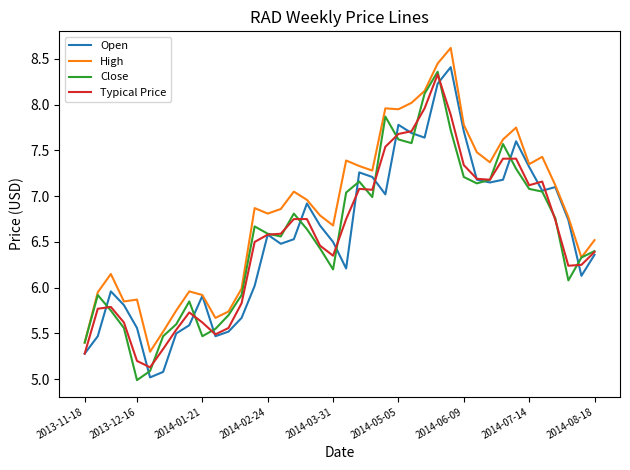

True or false: High and Typical Price intersect in this chart.

False